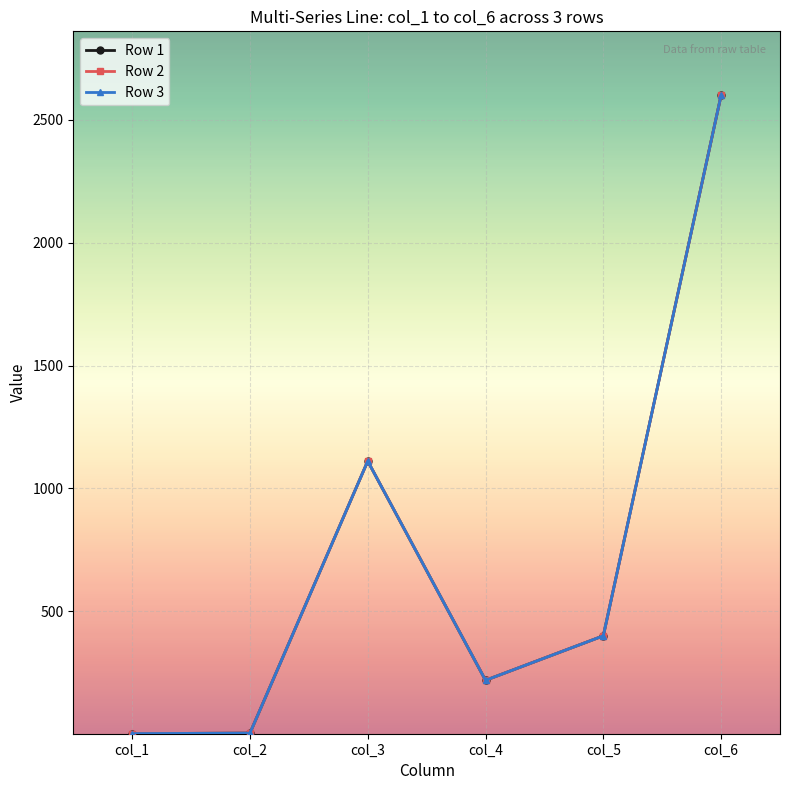

What is the value of the Row 3 point at the 3rd from the left?

1111